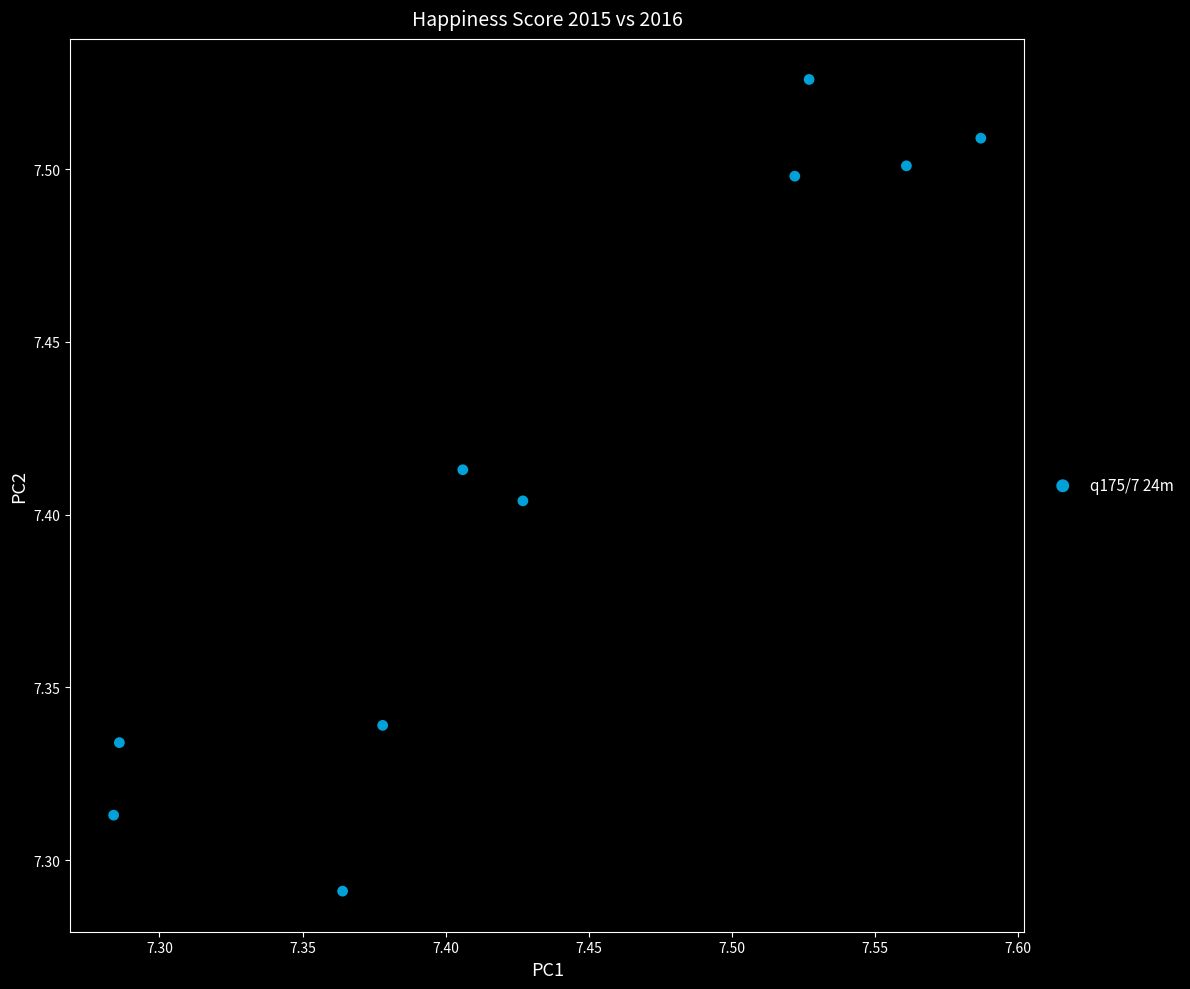

What is the range of X values (max minus min)?

0.3